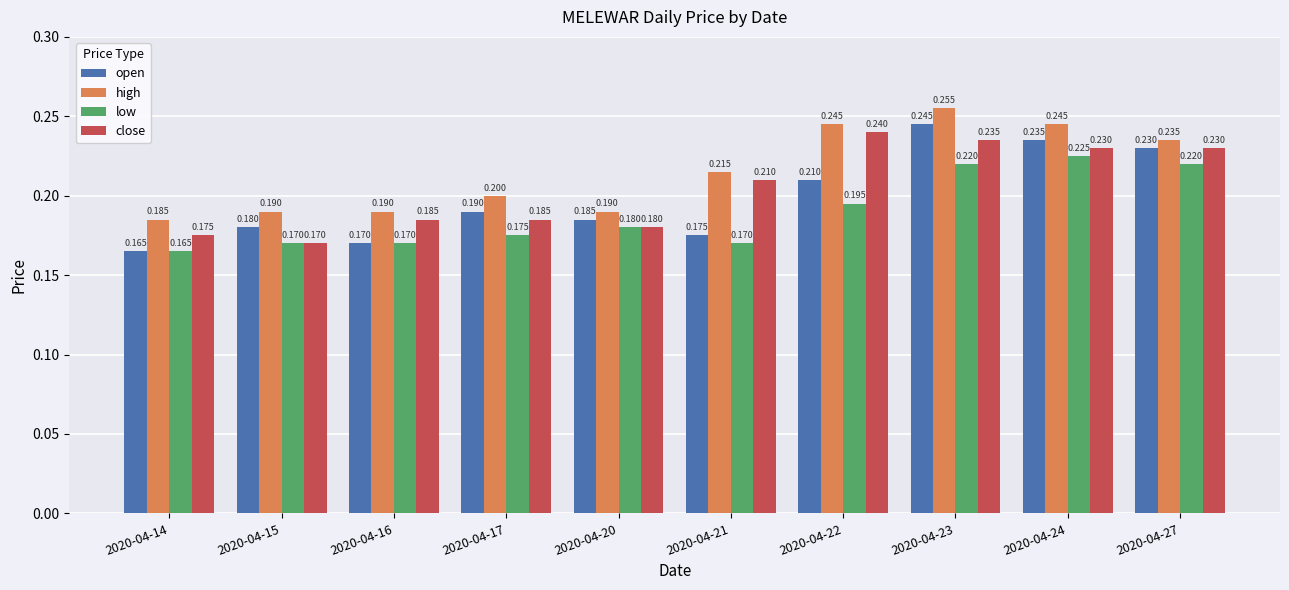

Does the chart contain any negative values?

No